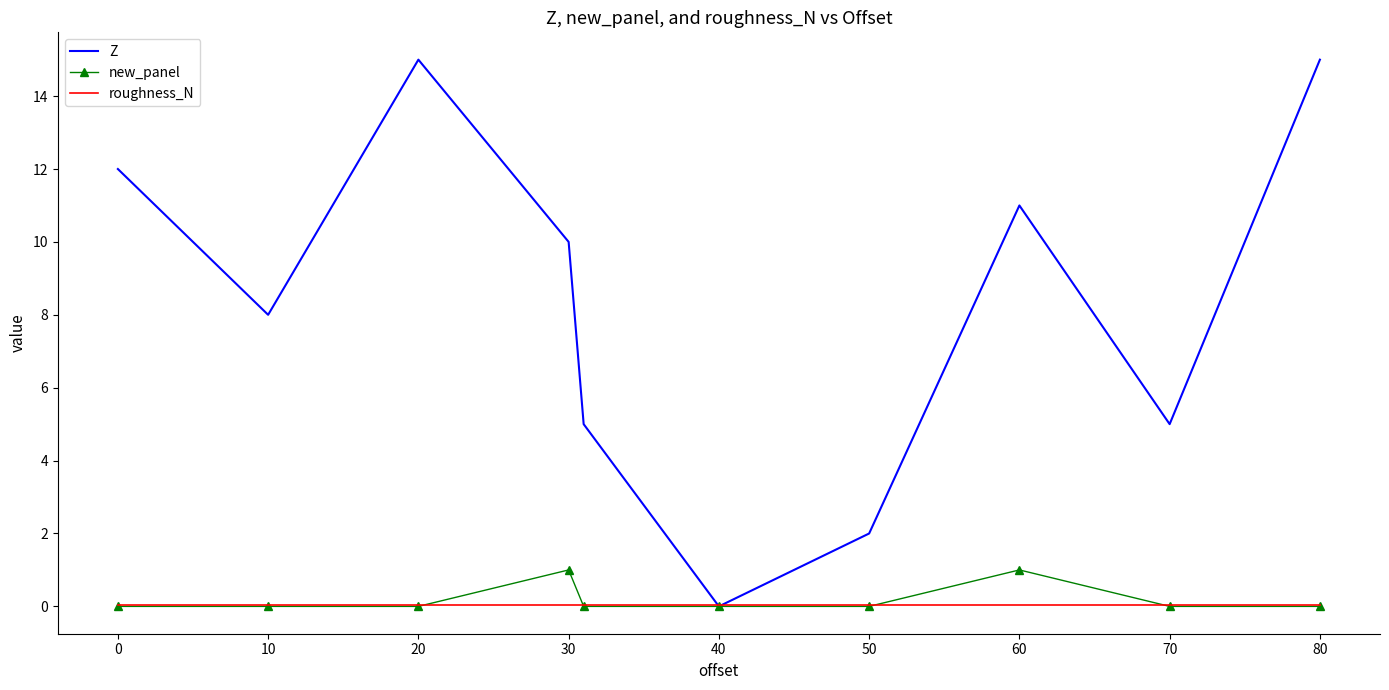

Which series has the largest range (max minus min)?

Z